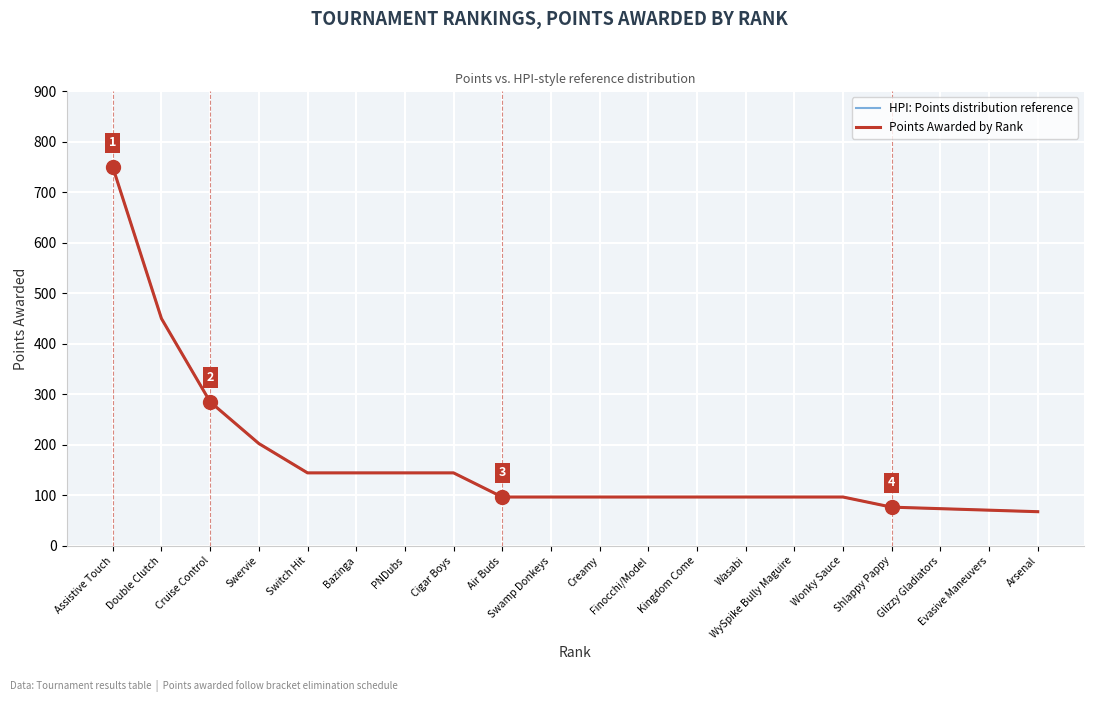

Does the chart have visible grid lines?

Yes